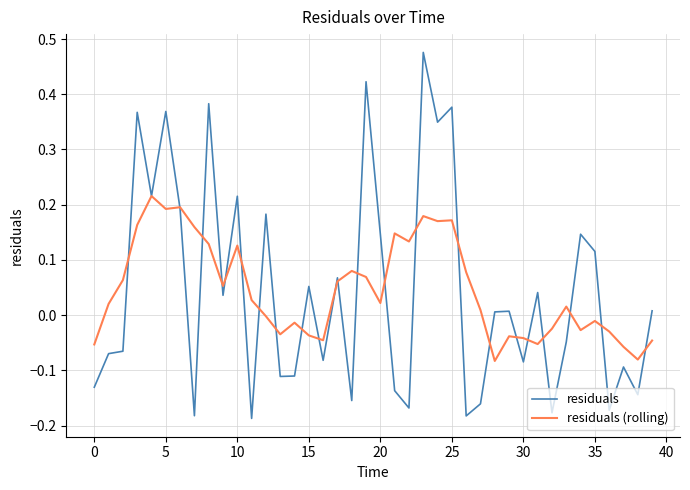

Which series has the widest spread of values?

residuals